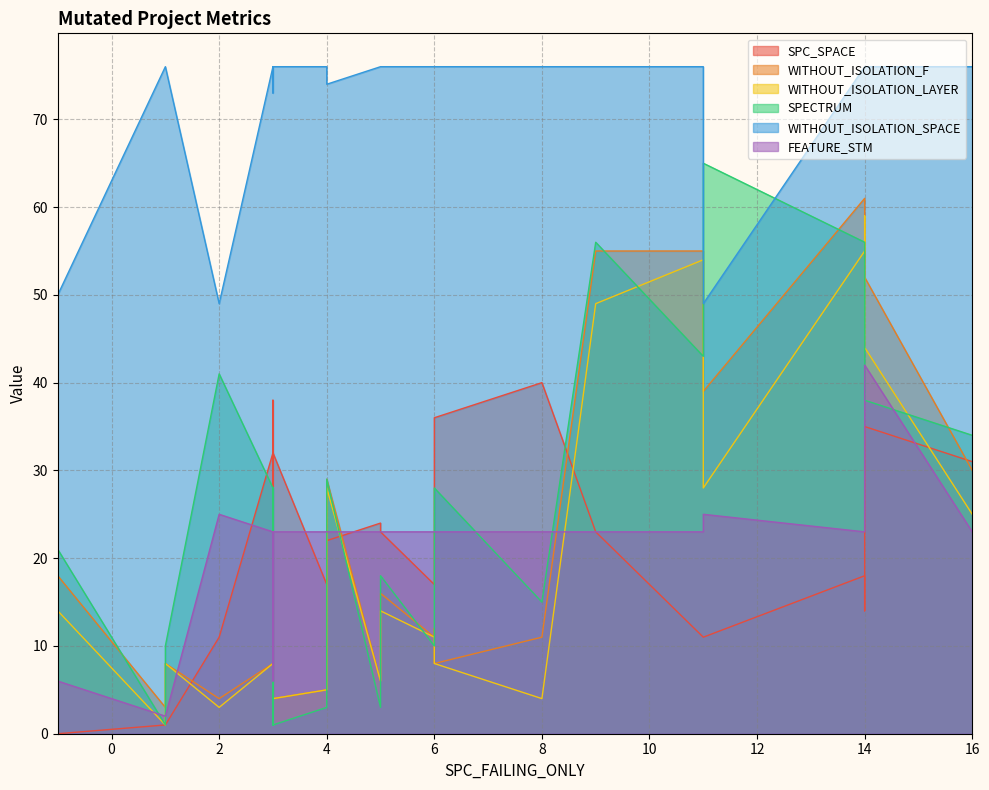

Which series changed the most between 3 and -1?

SPC_SPACE